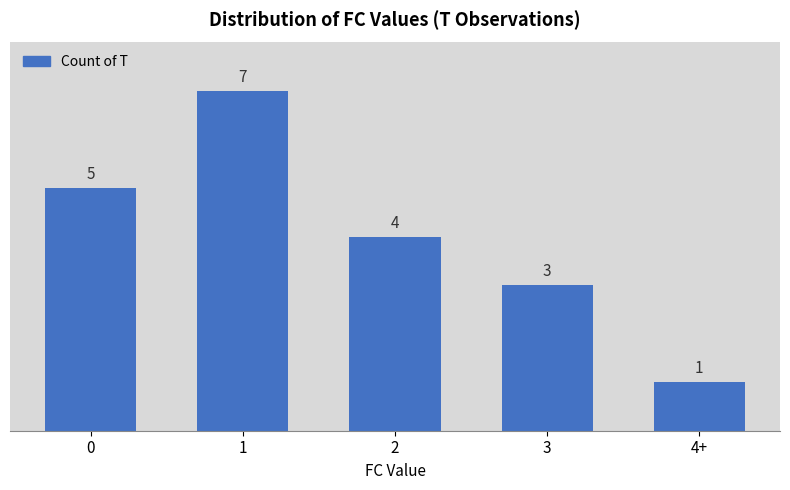

Approximately how many times larger is the value at 3 compared to 2?

0.8